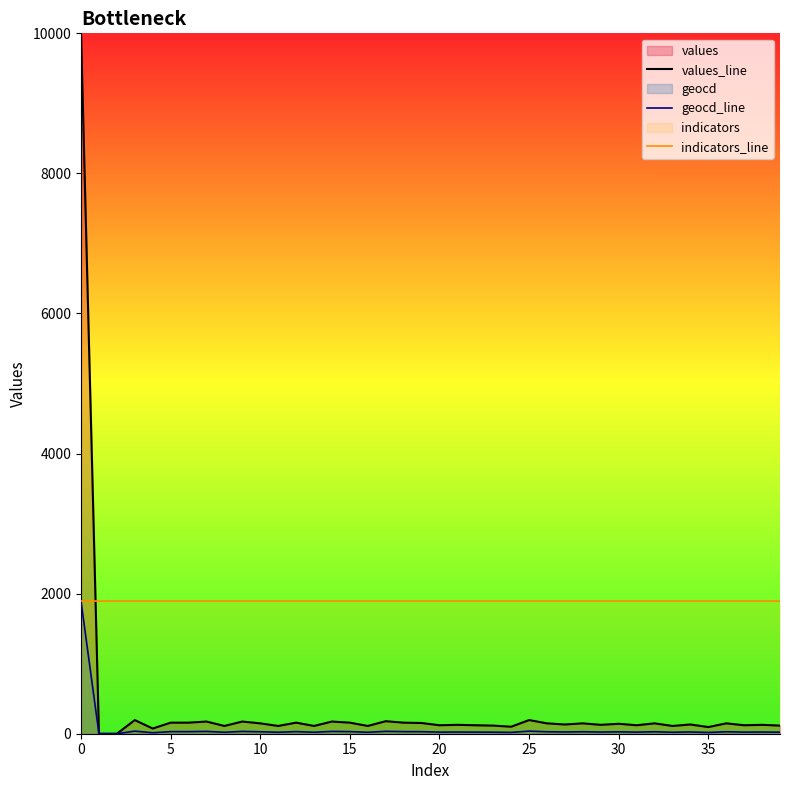

Read the geocd_line value at 18.

30